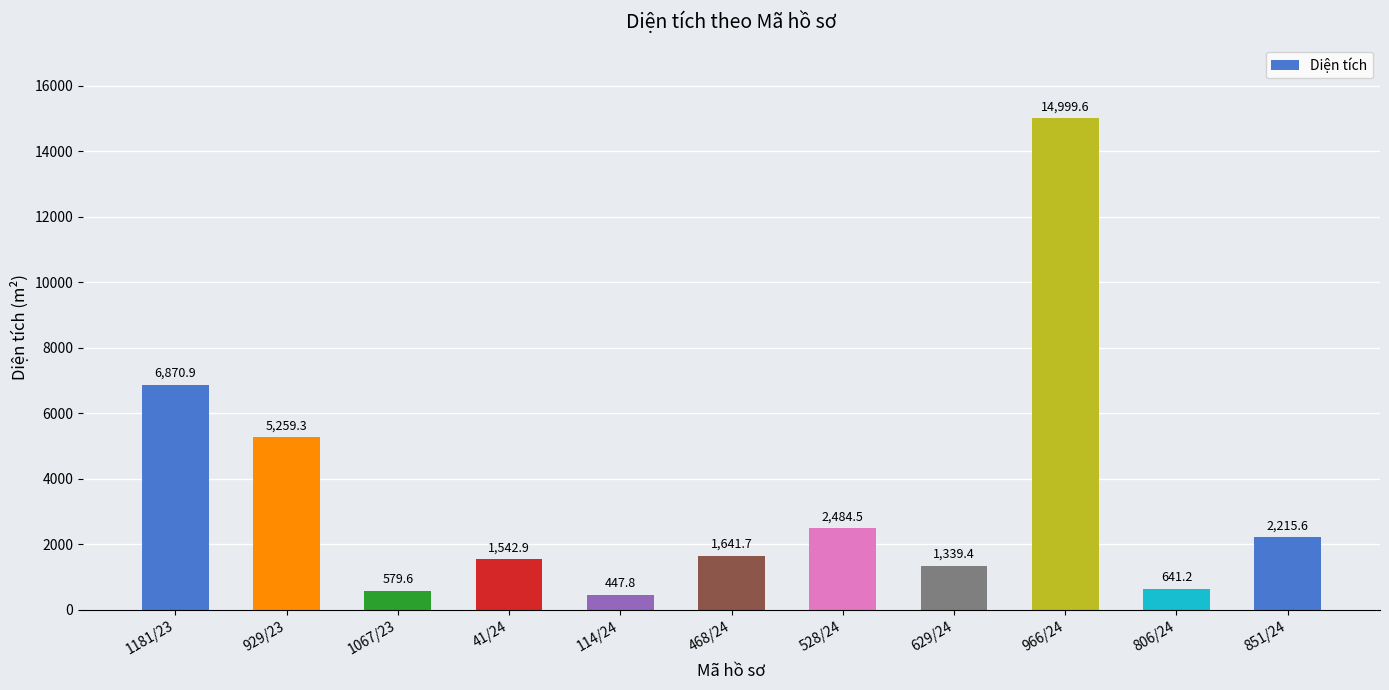

Is it true that the value at 528/24 is 968.8?

False